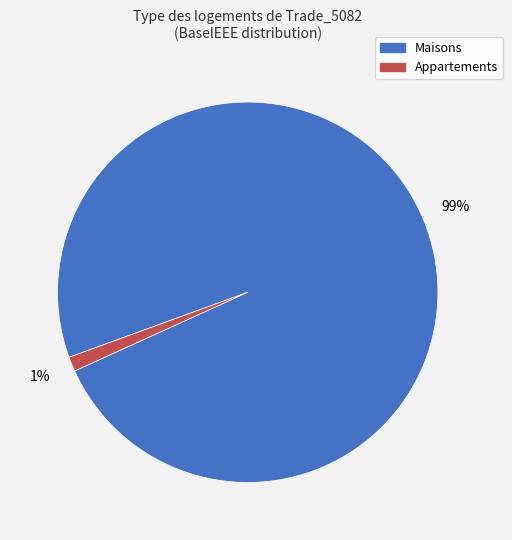

To the nearest percent, what is the average slice percentage?

50%